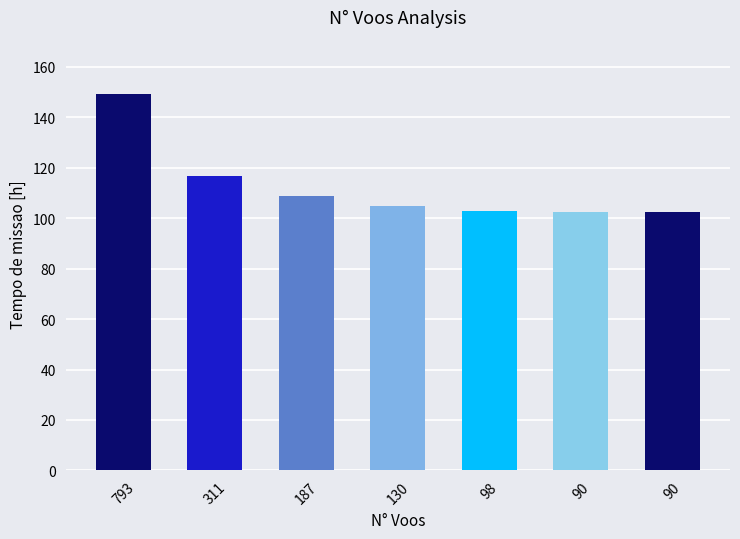

What is the difference between the maximum and minimum values?

47.1